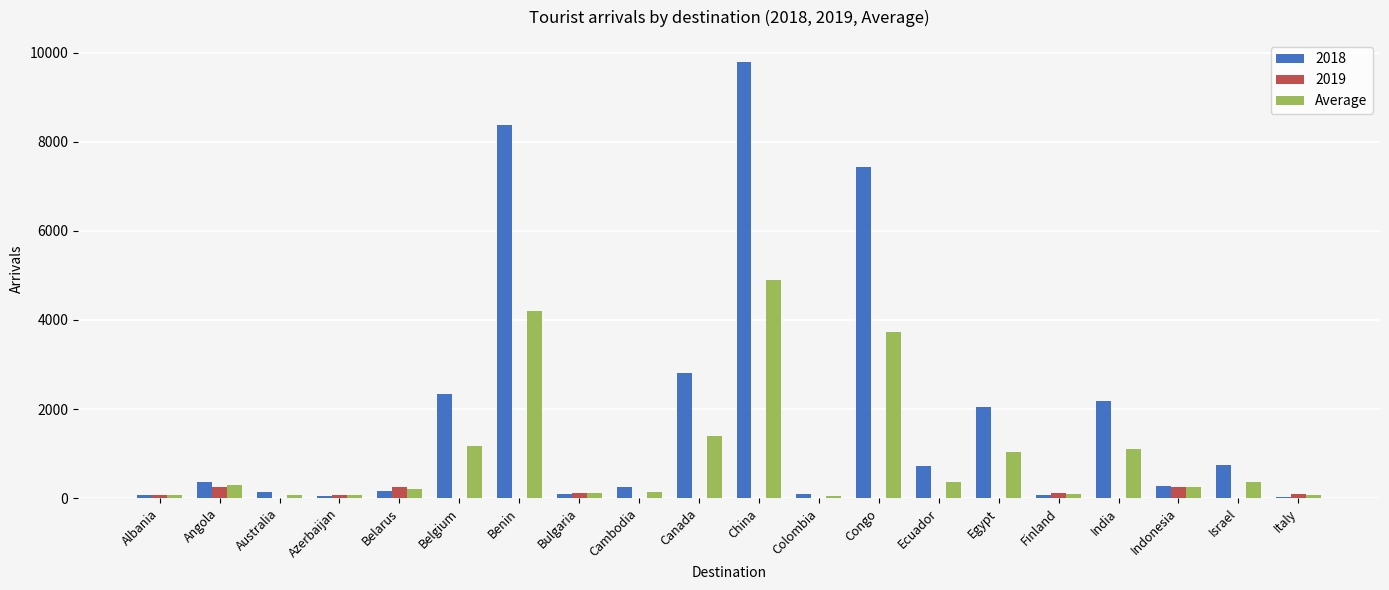

Which series has the largest total across all categories?

2018